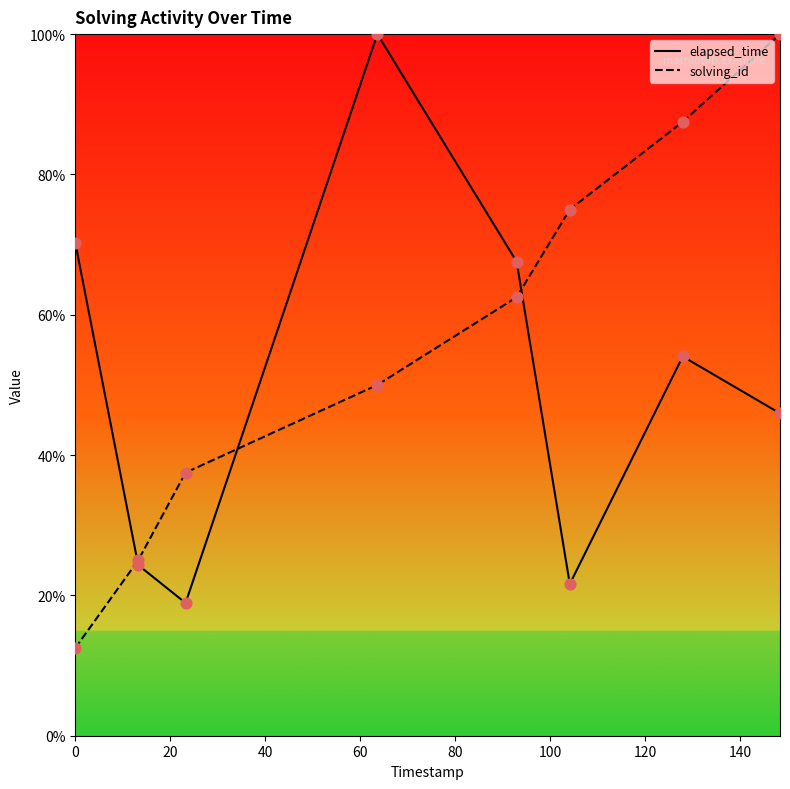

Which series contains the lowest Y value?

solving_id